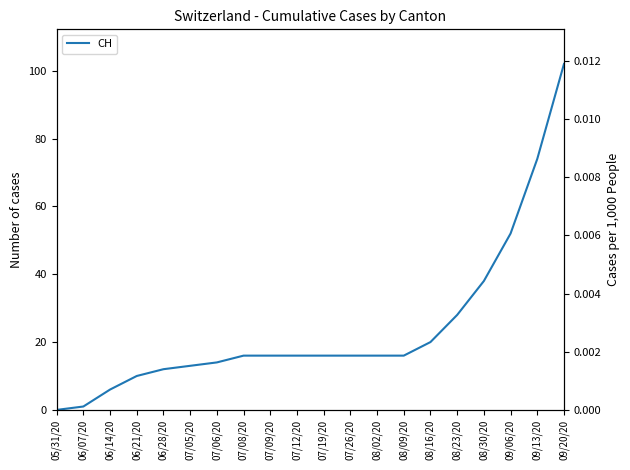

Which series has the widest spread of values?

CH